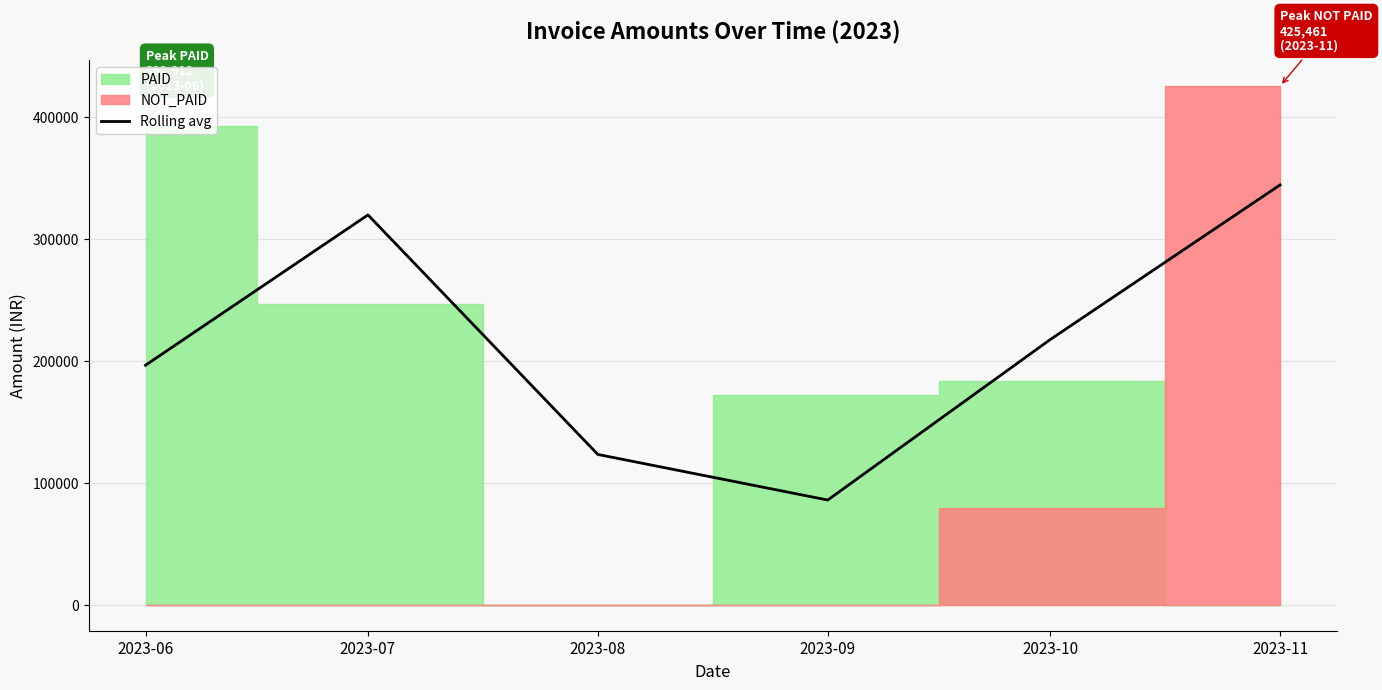

How many lines are shown in the chart?

1